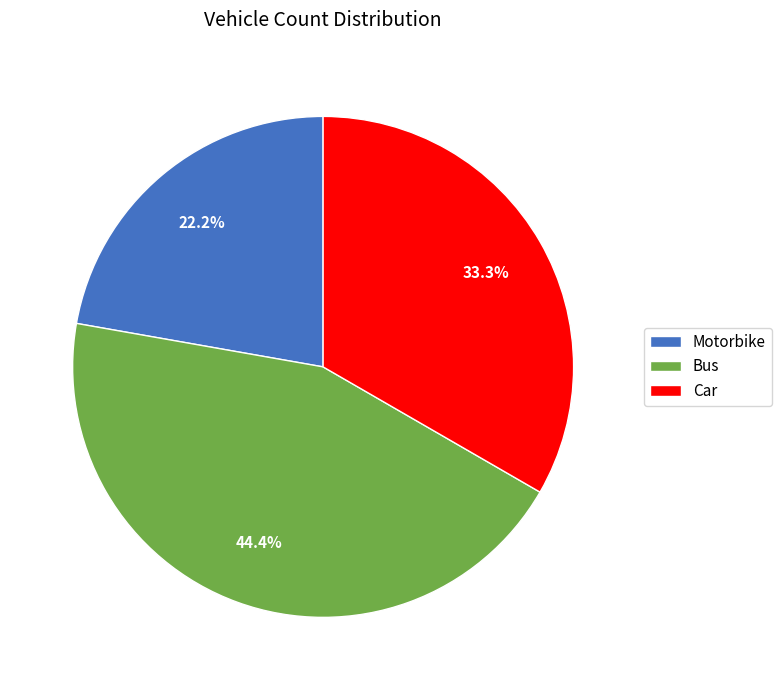

Is there any slice that represents more than half of the pie?

No